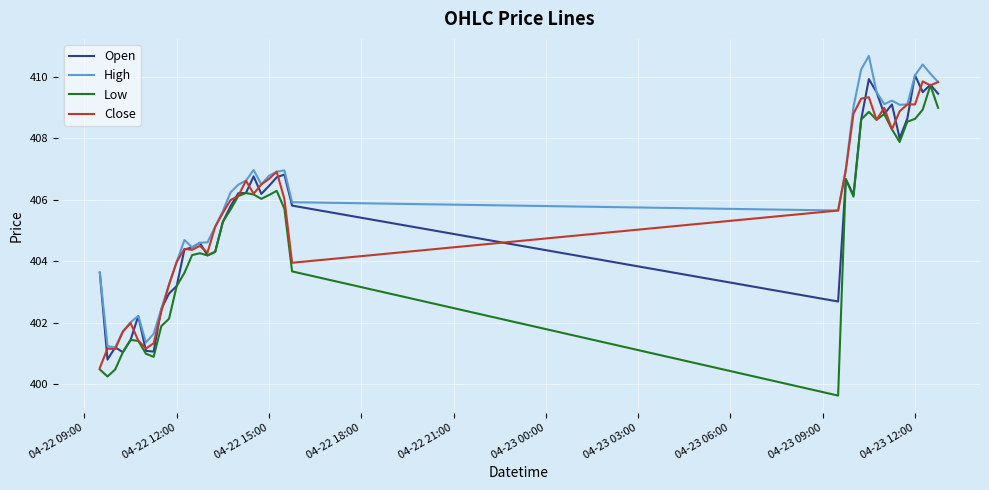

What is the minimum value for Open?

400.8